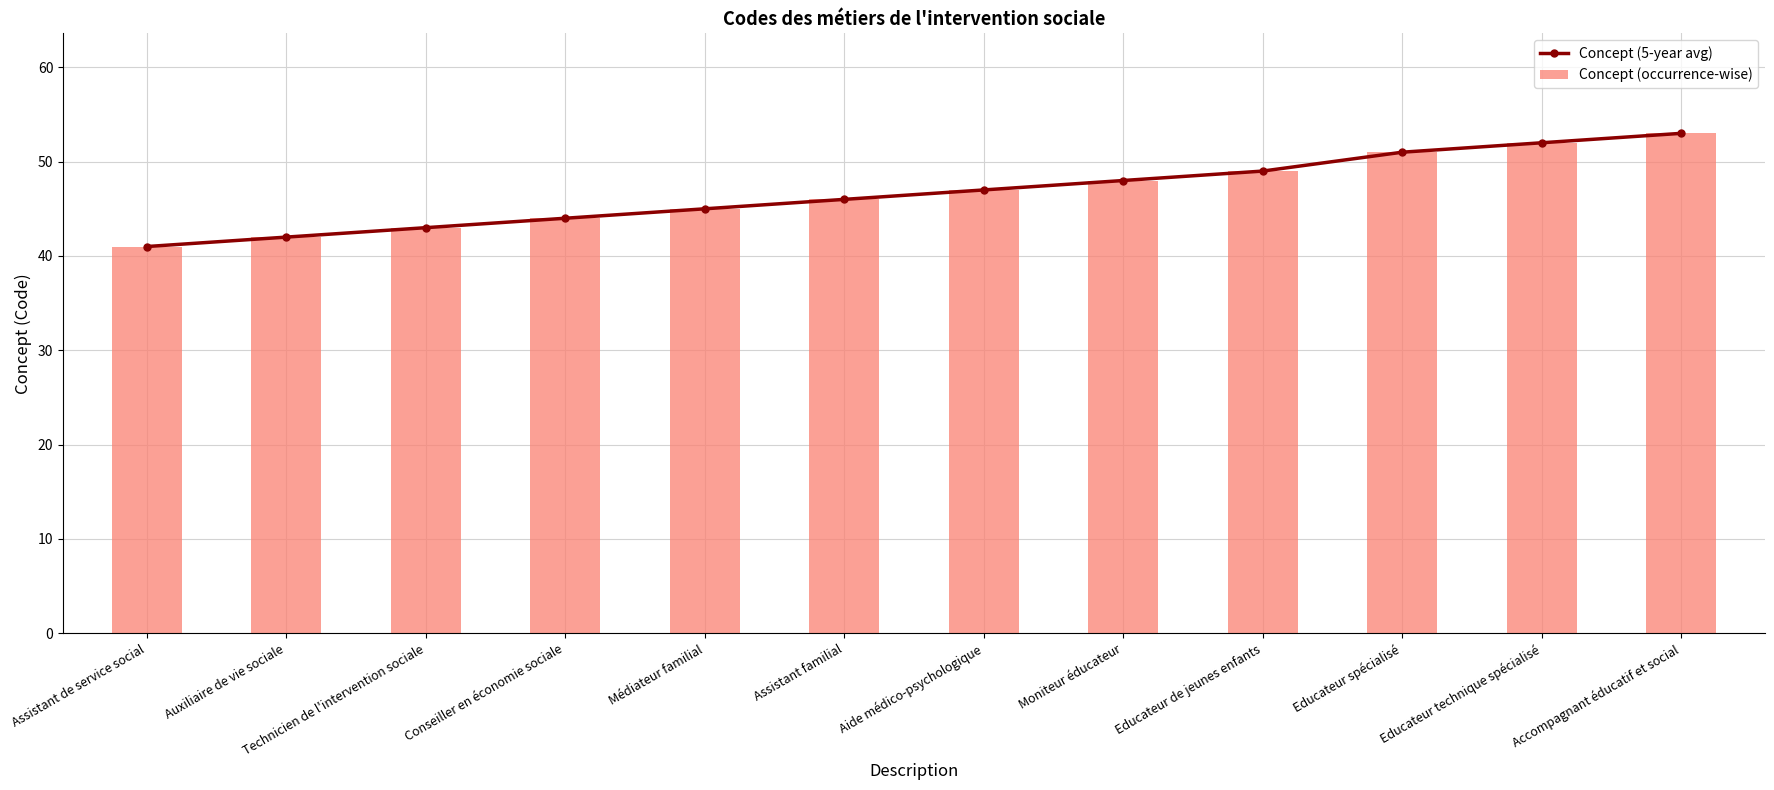

Which has a higher value, Aide médico-psychologique or Educateur technique spécialisé?

Educateur technique spécialisé